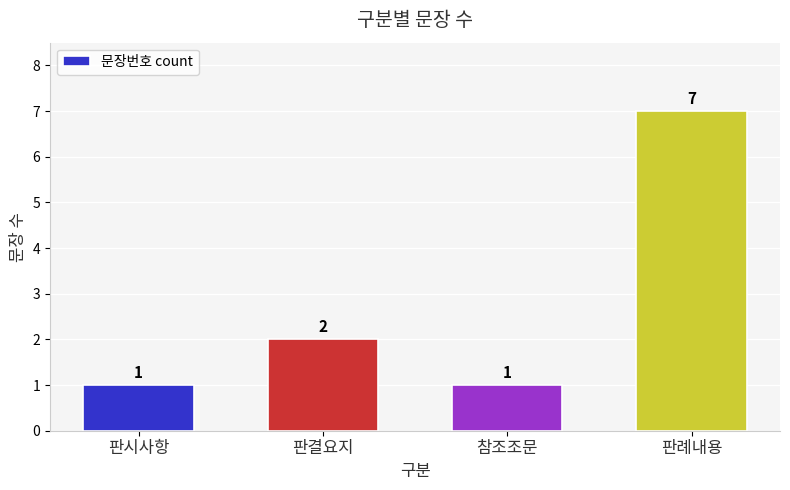

What is the change in value from 판시사항 to 판결요지?

+1